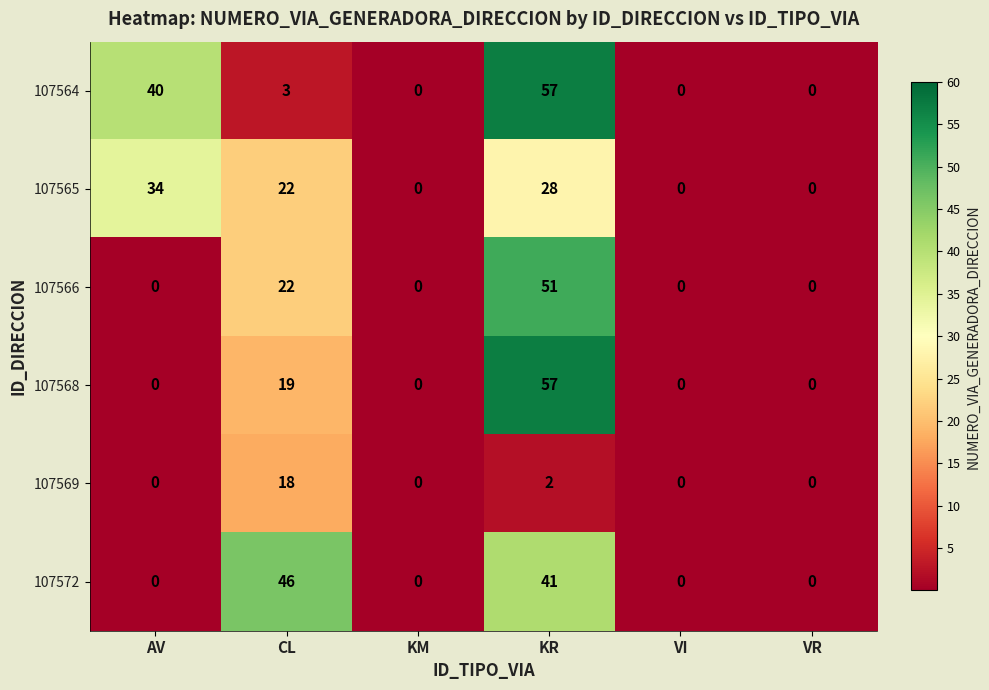

At which label is 107564 closest to 28?

AV